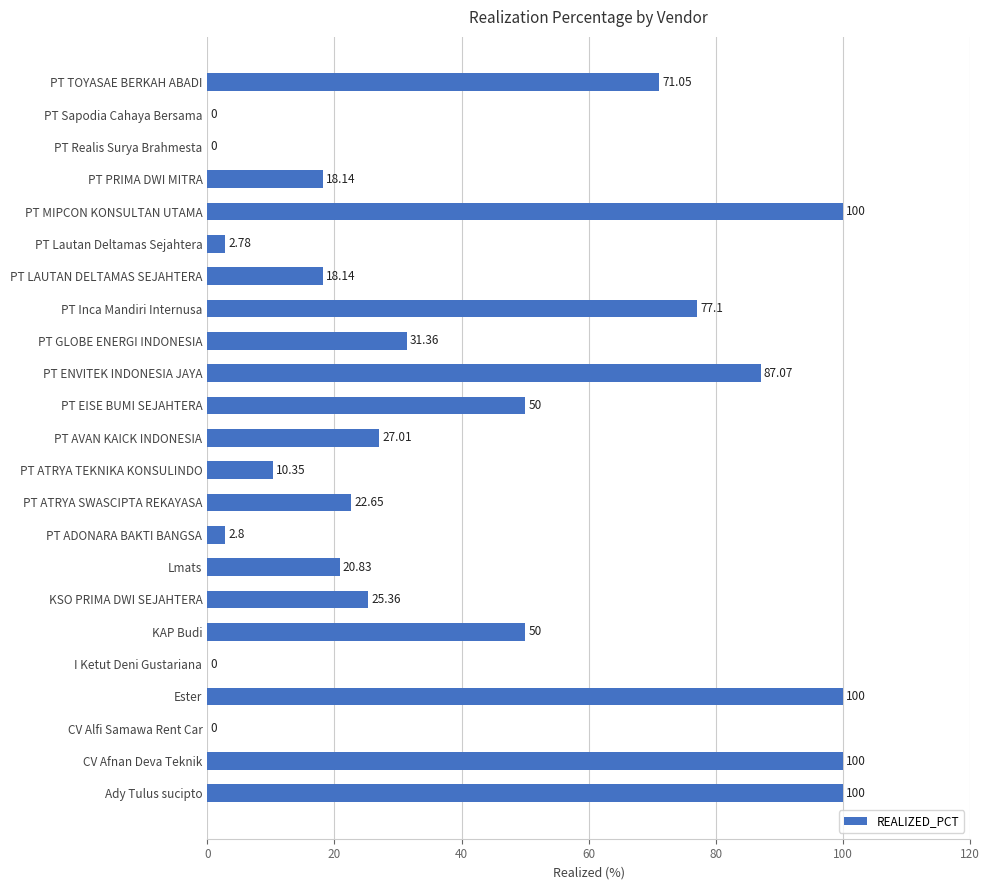

Are the bars horizontal?

Yes